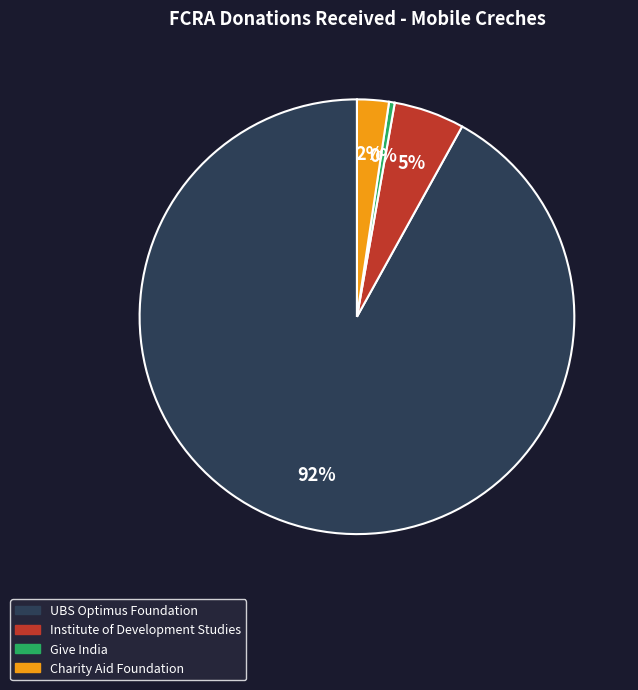

To the nearest percent, what is the difference between the Institute of Development Studies and Give India slice percentages?

5%